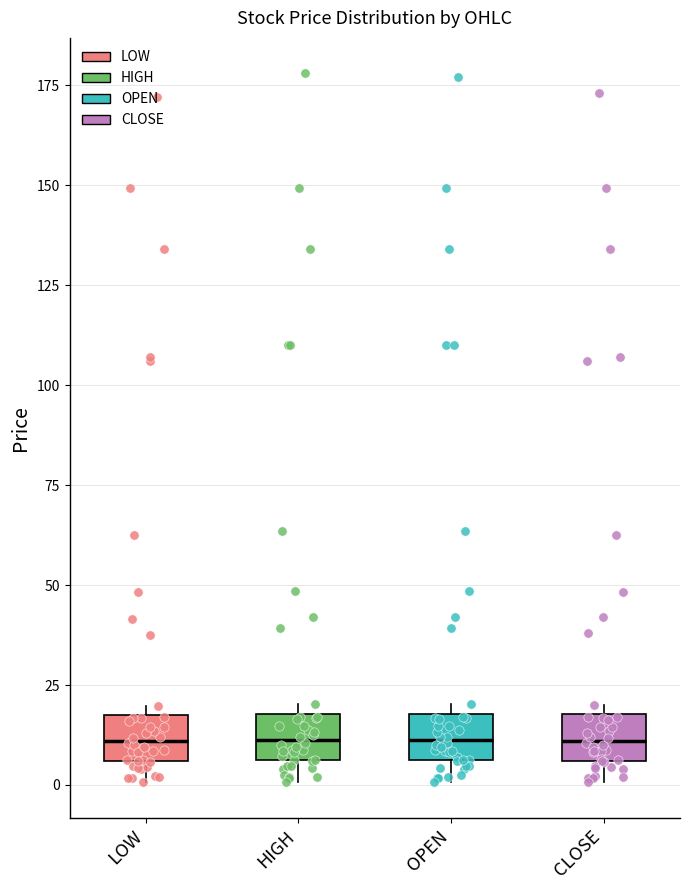

Where does the median line of the box for LOW sit on the y-axis? The values are not printed on the chart, so give them approximately, as read against the axis.

10